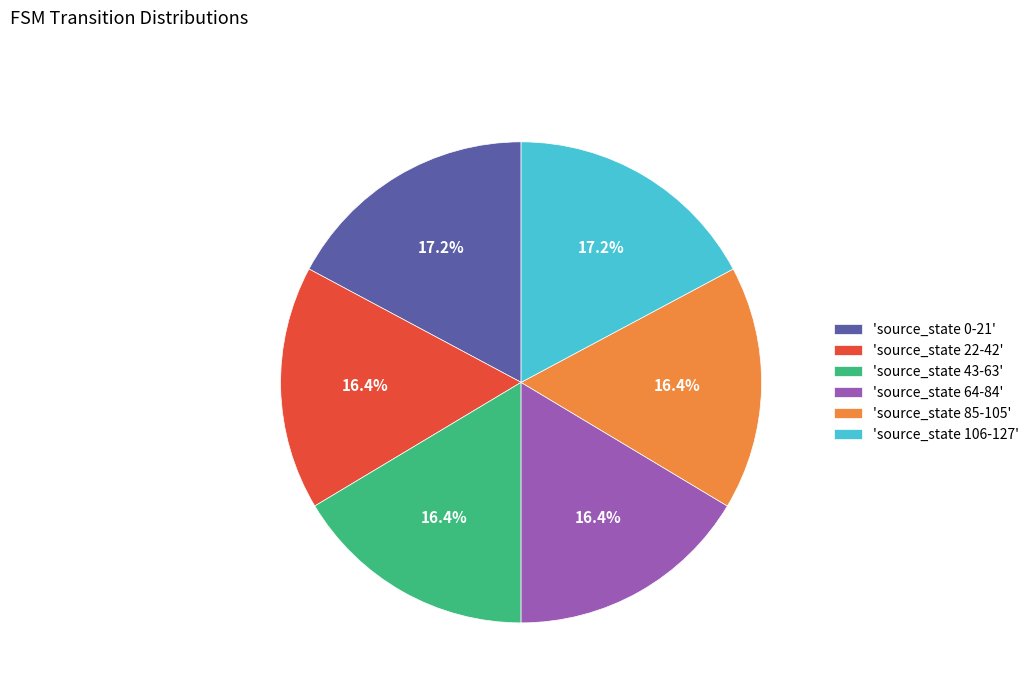

Does 'source_state 43-63' represent more than half of the total?

No